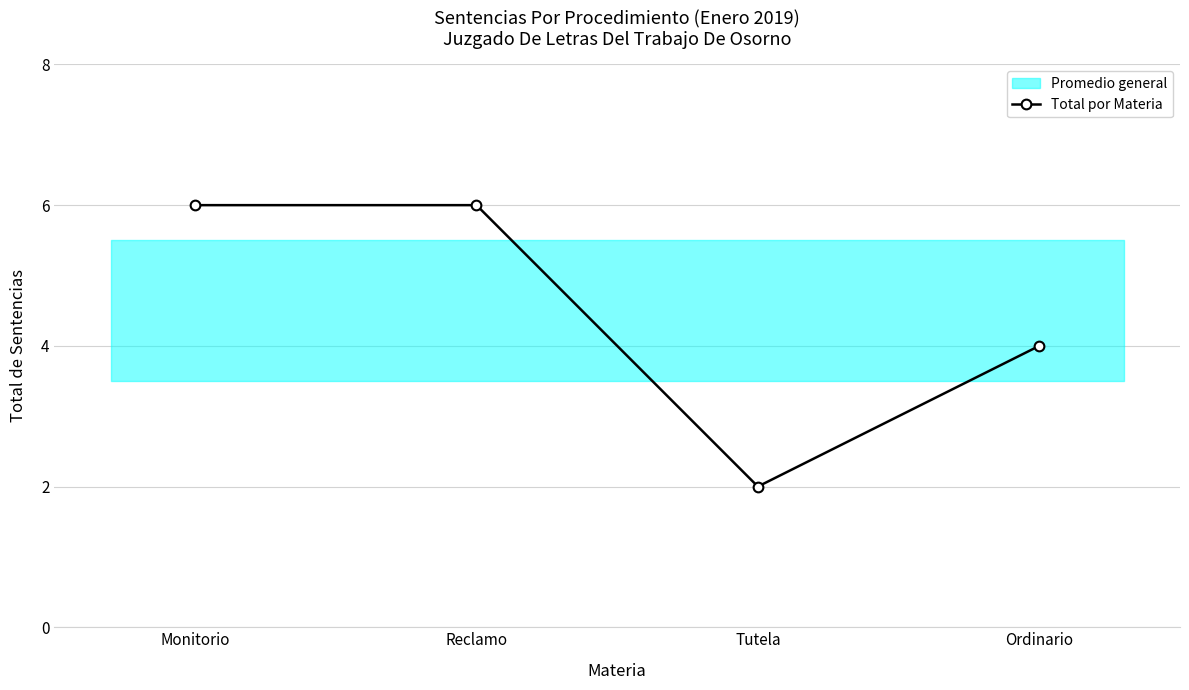

Does the chart display data point markers on the line(s)?

Yes